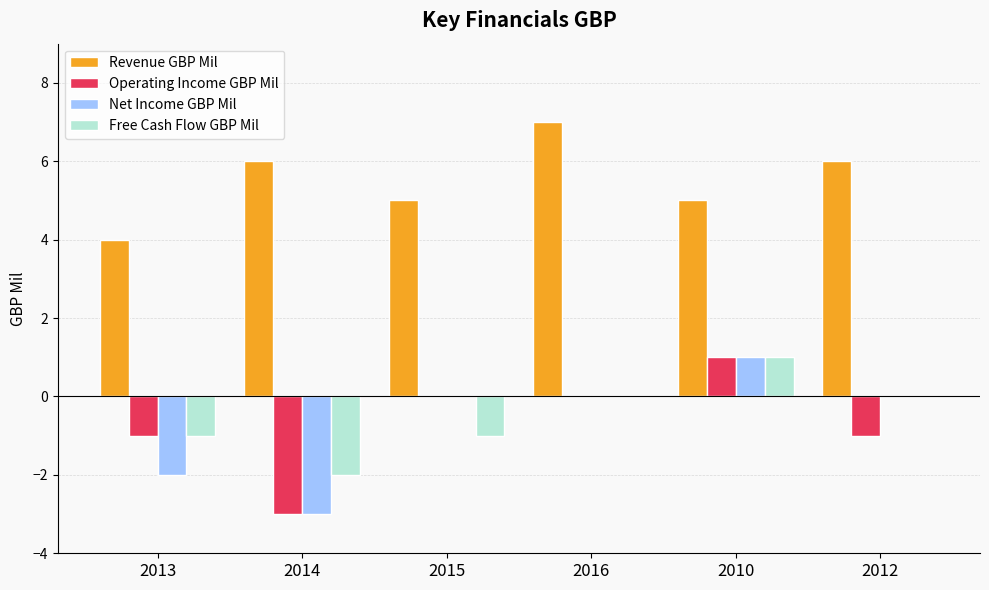

Reading left to right, extract all data points from this chart.

Revenue GBP Mil: 2013=4	2014=6	2015=5	2016=7	2010=5	2012=6
Operating Income GBP Mil: 2013=-1	2014=-3	2015=0	2016=0	2010=1	2012=-1
Net Income GBP Mil: 2013=-2	2014=-3	2015=0	2016=0	2010=1	2012=0
Free Cash Flow GBP Mil: 2013=-1	2014=-2	2015=-1	2016=0	2010=1	2012=0